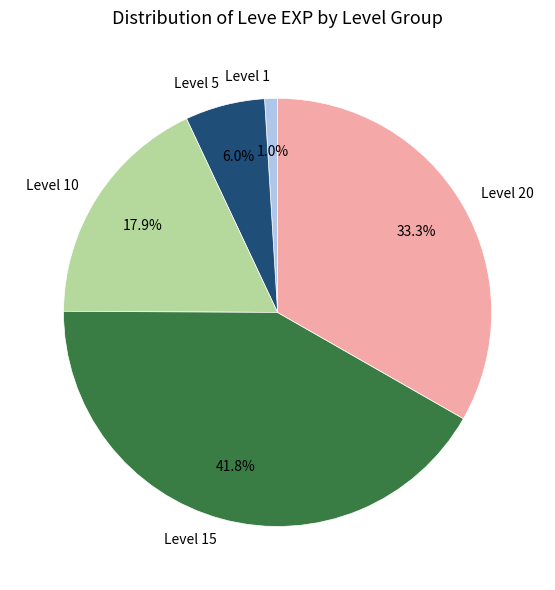

Combined, what portion of the pie is Level 20 and Level 10?

51.2%